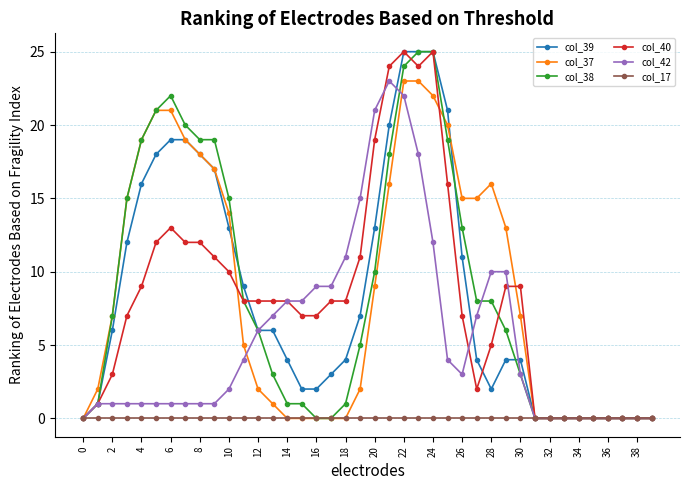

What is the greatest value displayed?

25